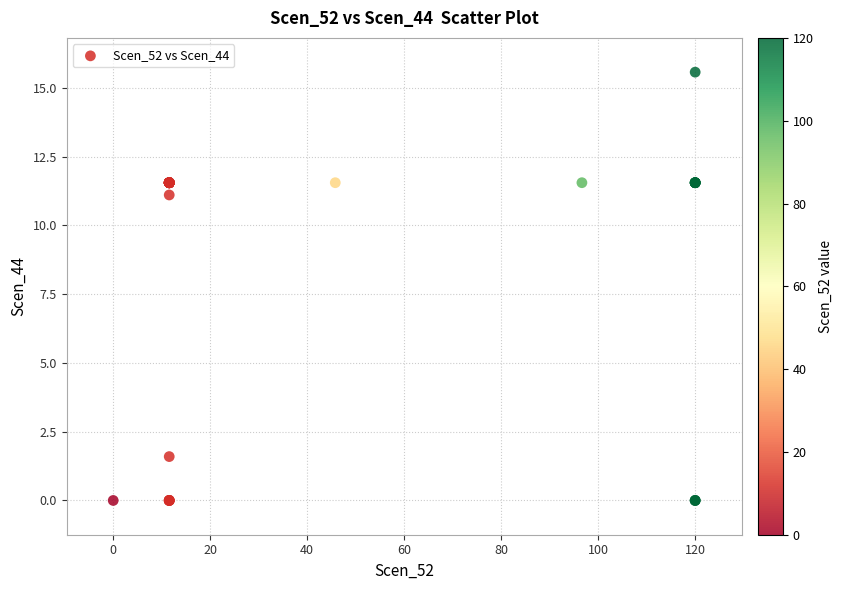

What Y value in the scatter plot is closest to 7?

11.1